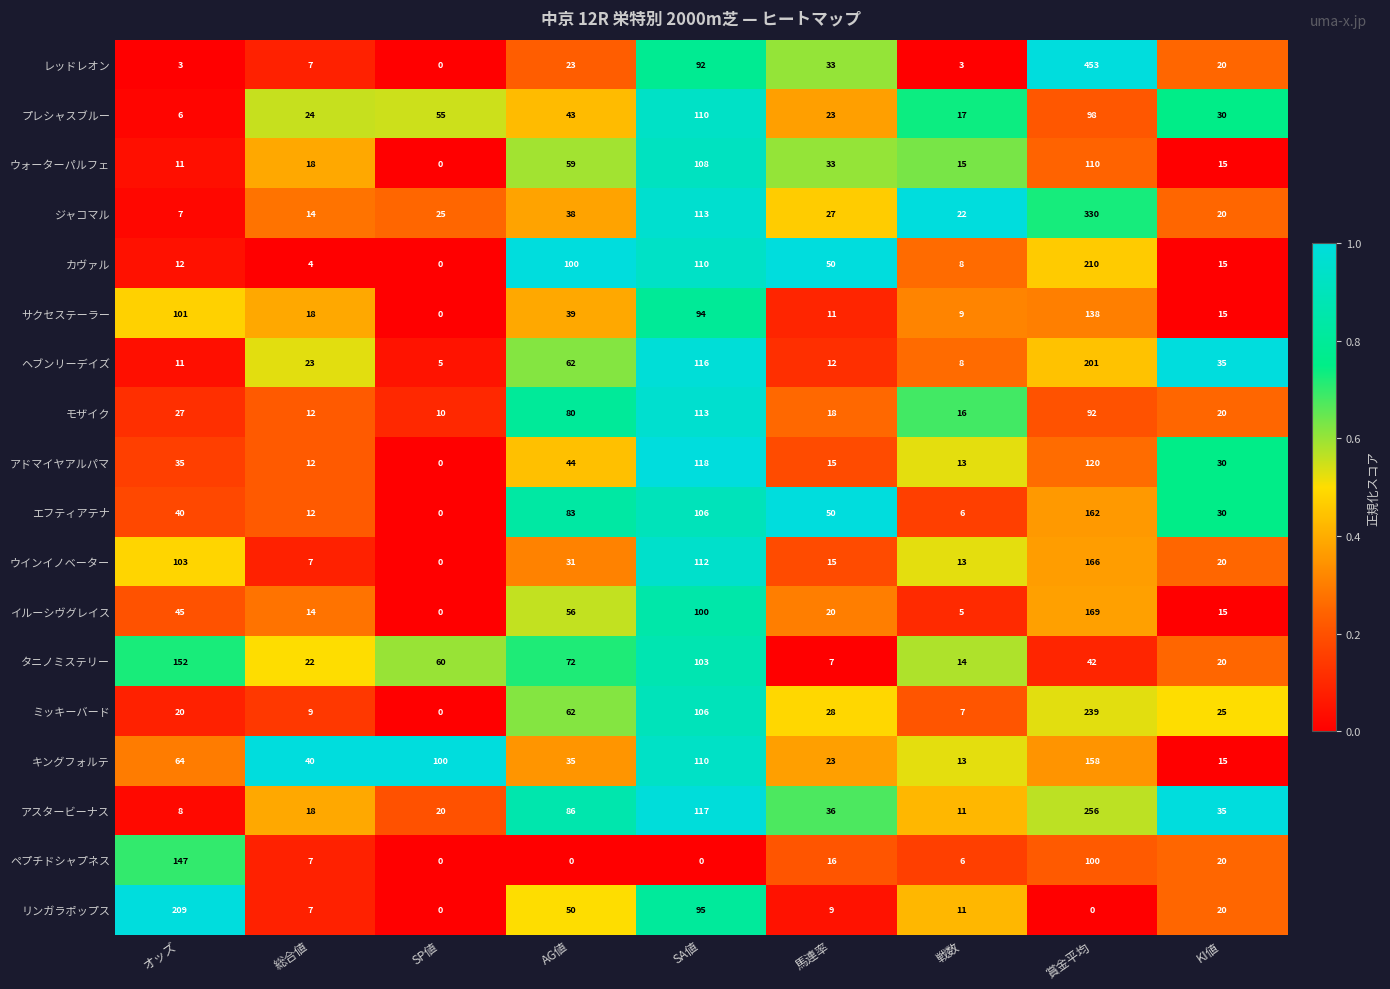

Where is ジャコマル nearest to the value 168?

SA値